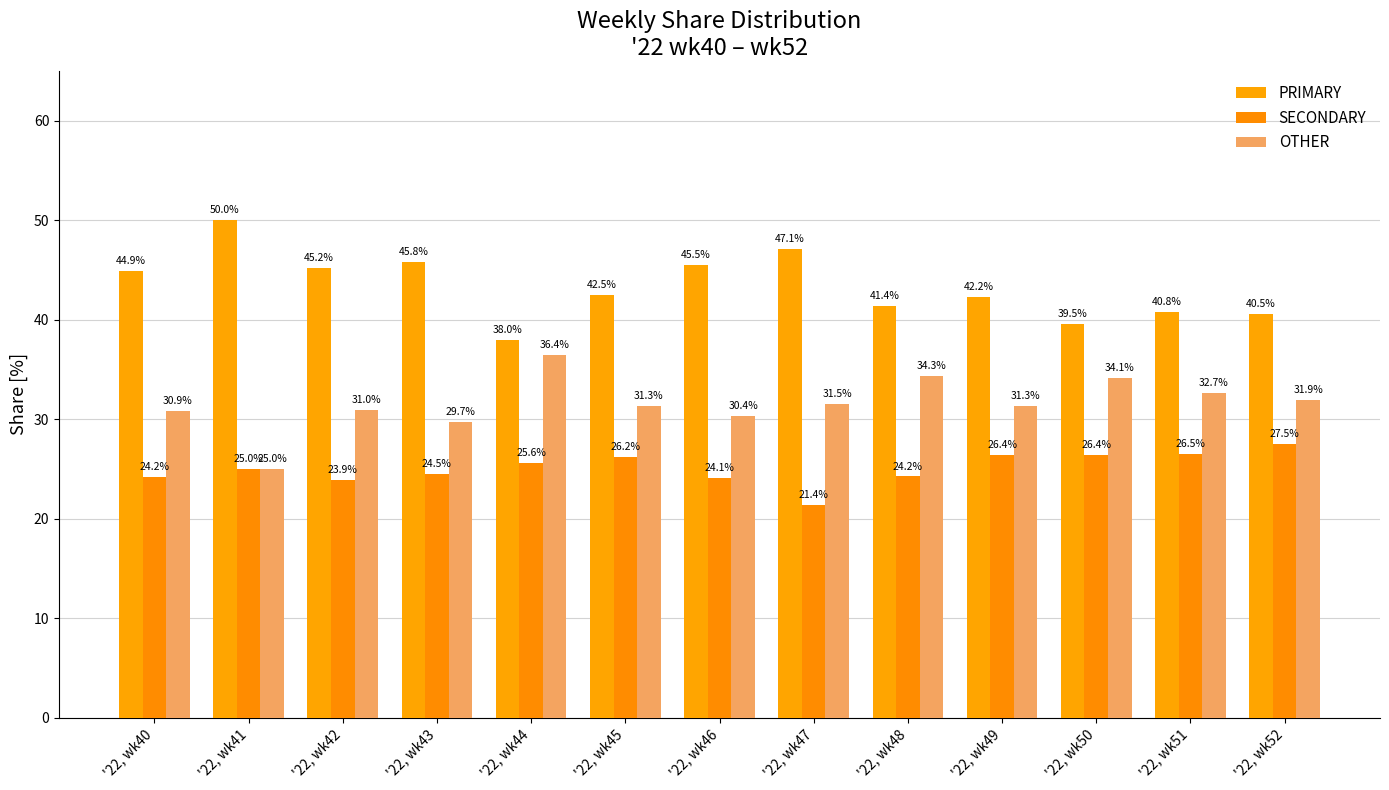

Which series changed the most between '22, wk45 and '22, wk46?

PRIMARY